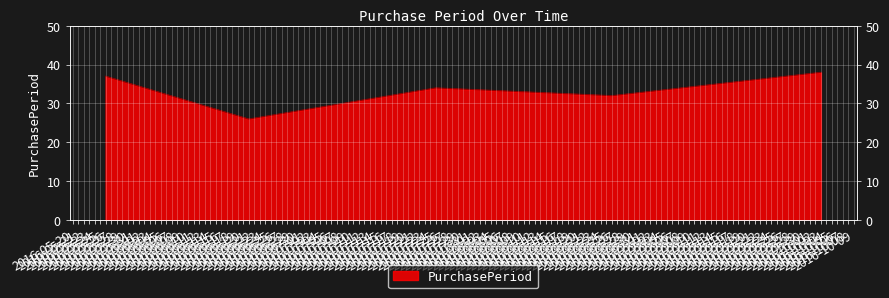

At which category does the chart reach its peak across all series?

2016-10-03